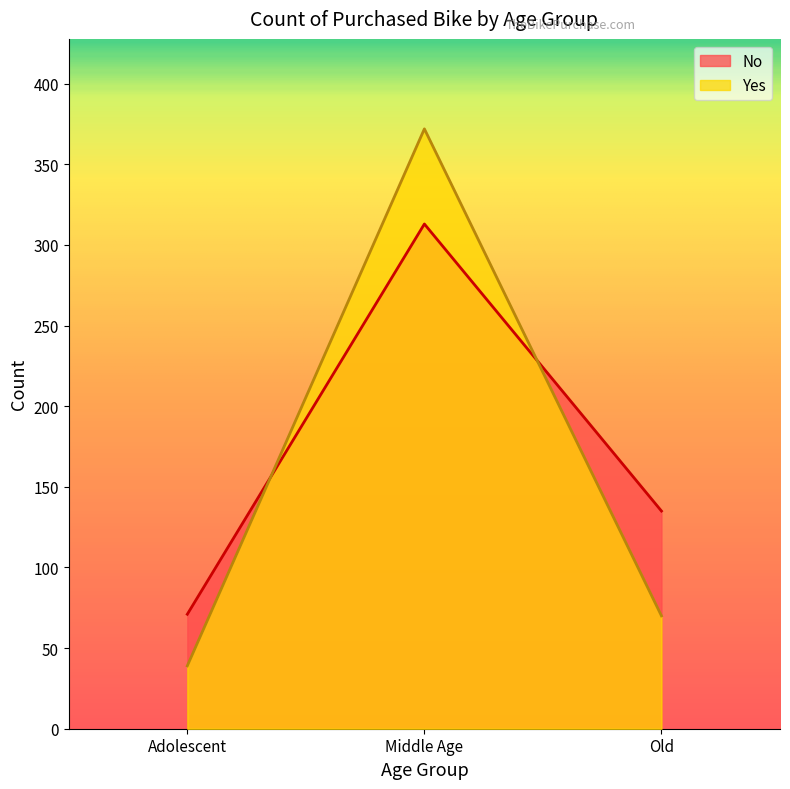

At how many categories does at least one series exceed 45?

3